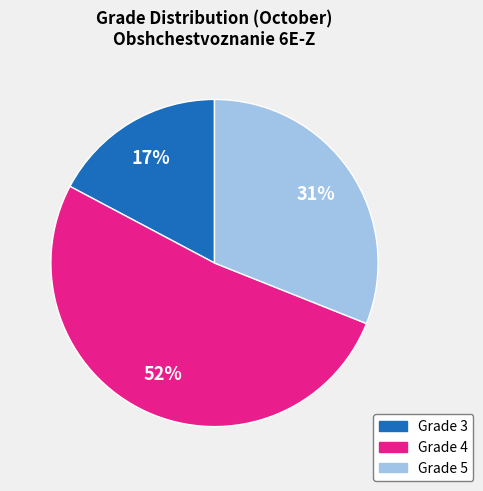

To the nearest percent, what is the average slice percentage?

33%